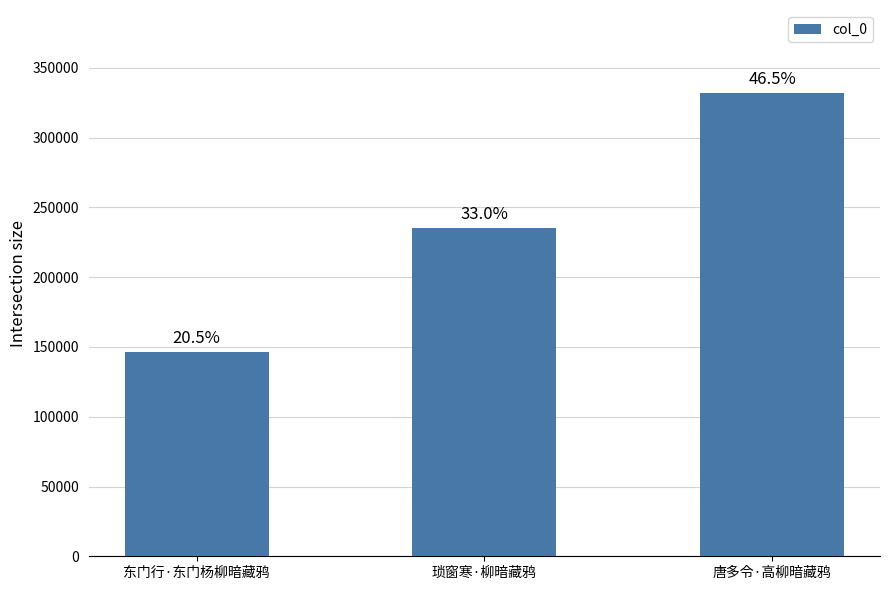

How many bars are there in total?

3